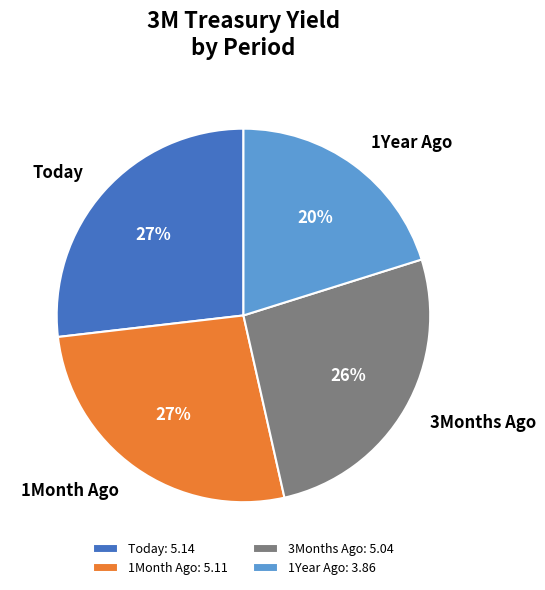

To the nearest percent, what percentage of the pie is 1Year Ago?

20%